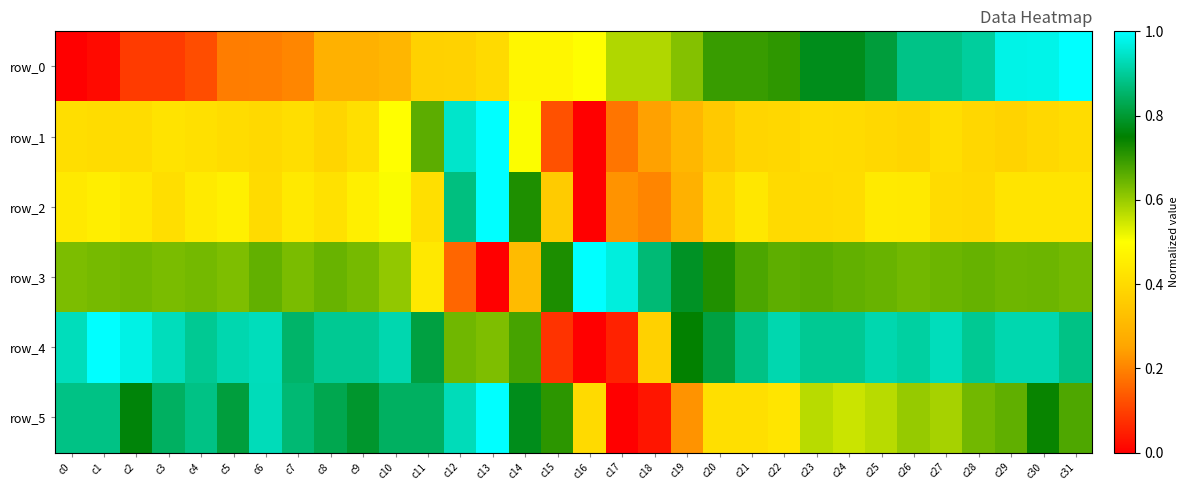

The row_1 series shows 0.4 at c1. True or false?

True